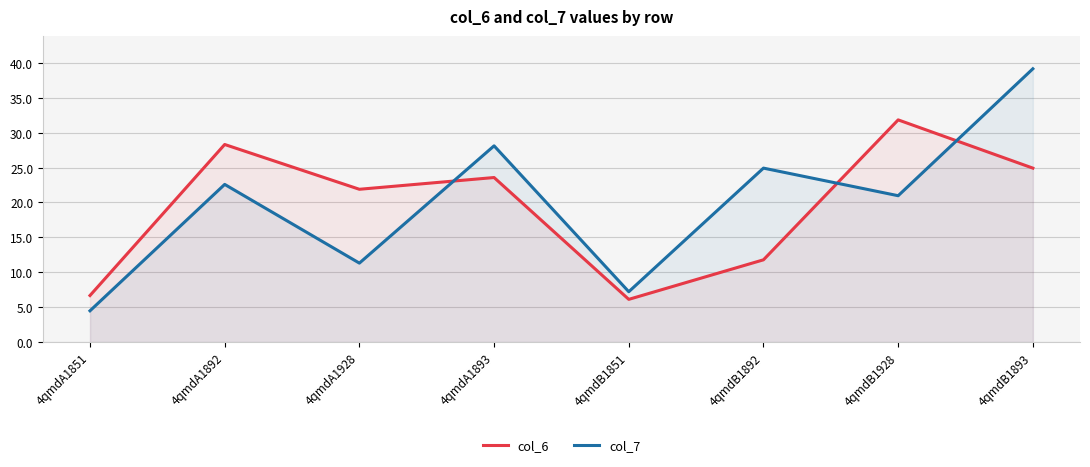

What is the lowest value of the col_6 series?

6.1